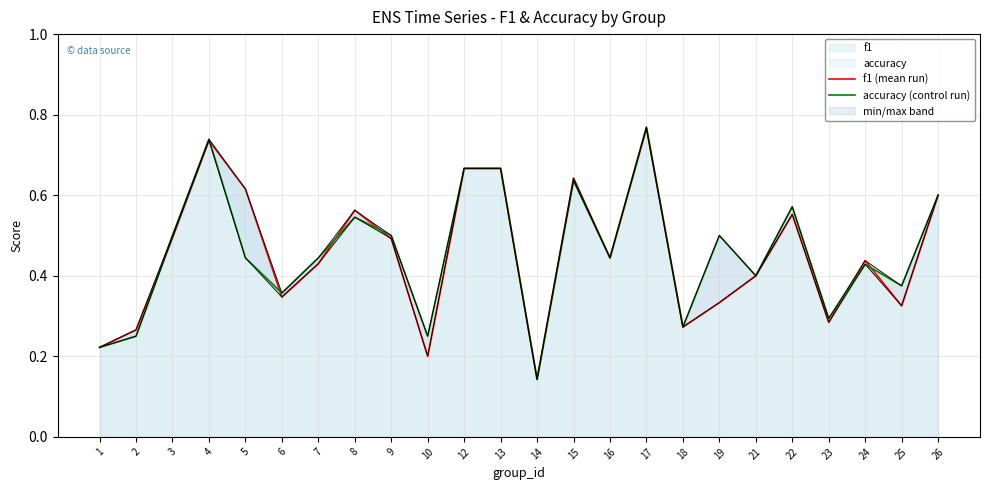

What is the difference between the accuracy (control run) values at 24 and 13?

0.2